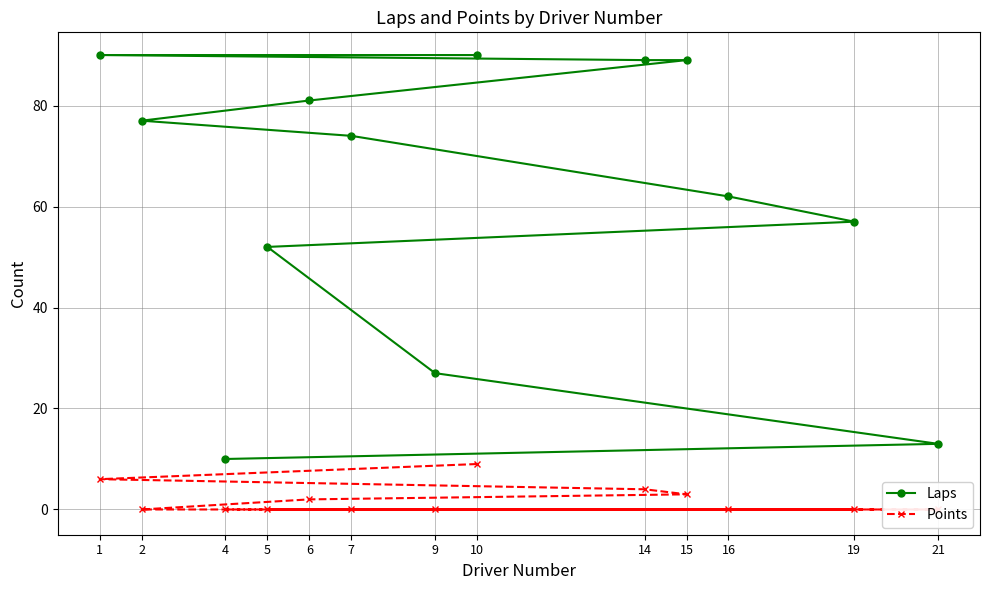

True or false: Laps and Points intersect in this chart.

False